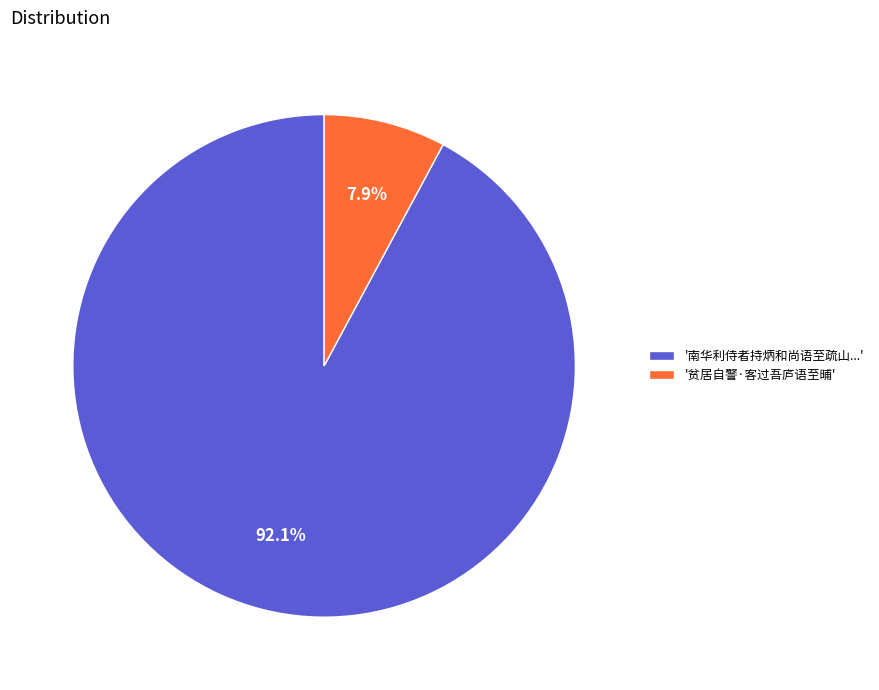

How many slices are in this pie chart?

2